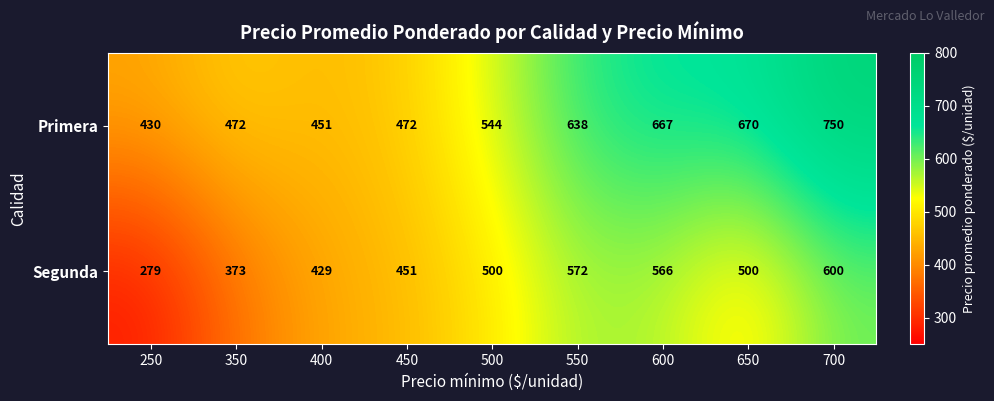

Reading left to right, transcribe all the data shown in this chart.

Primera: 250=430	350=472	400=451	450=472	500=544	550=638	600=667	650=670	700=750
Segunda: 250=279	350=373	400=429	450=451	500=500	550=572	600=566	650=500	700=600